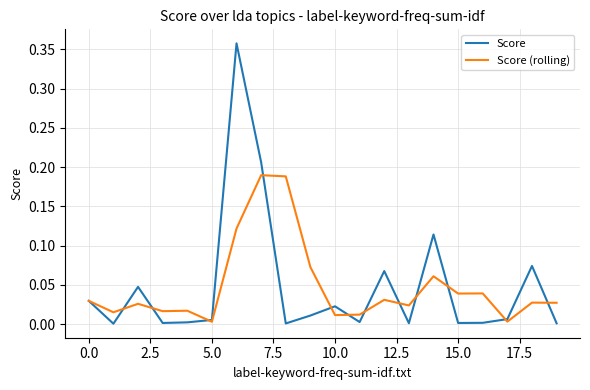

What is the sum of all Score (rolling) values?

1.0